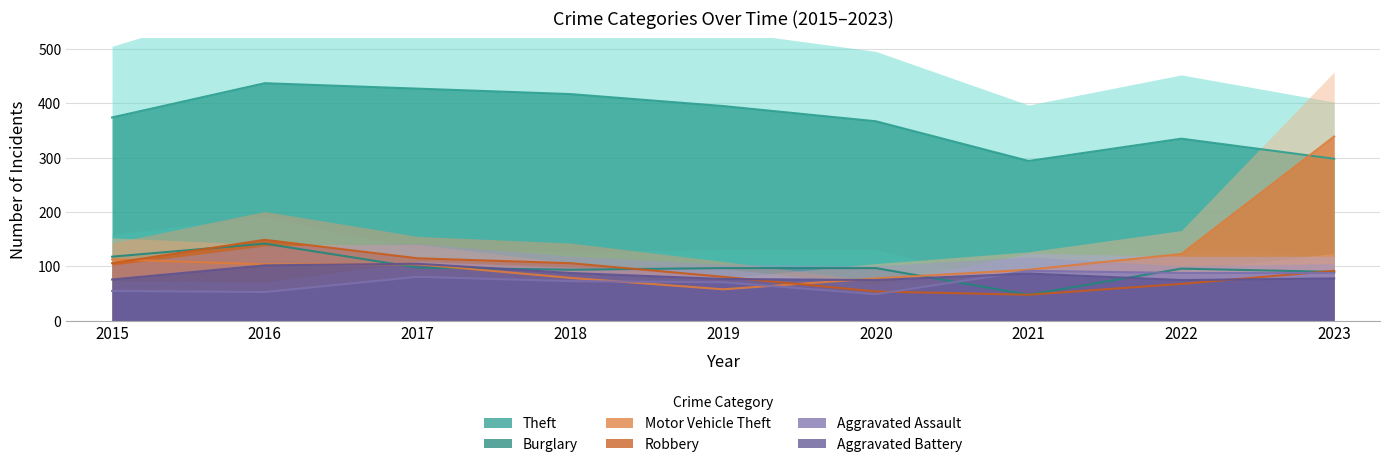

What is the spread (max minus min) of values at 2020?

318